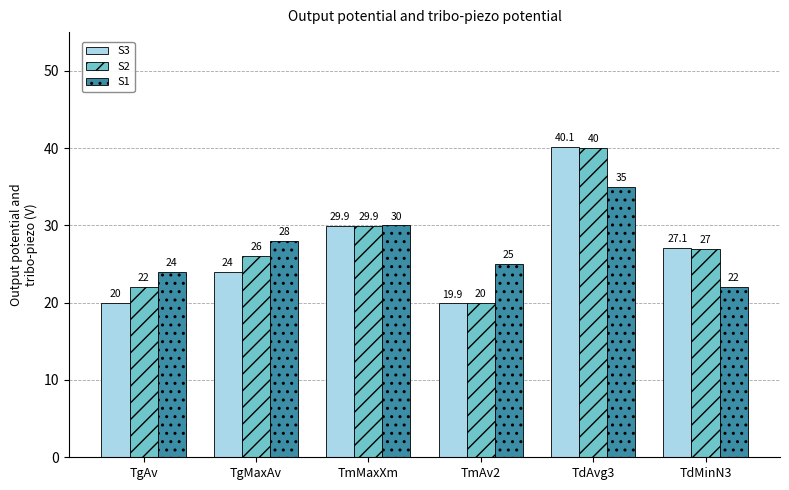

Which series has the largest range (max minus min)?

S3